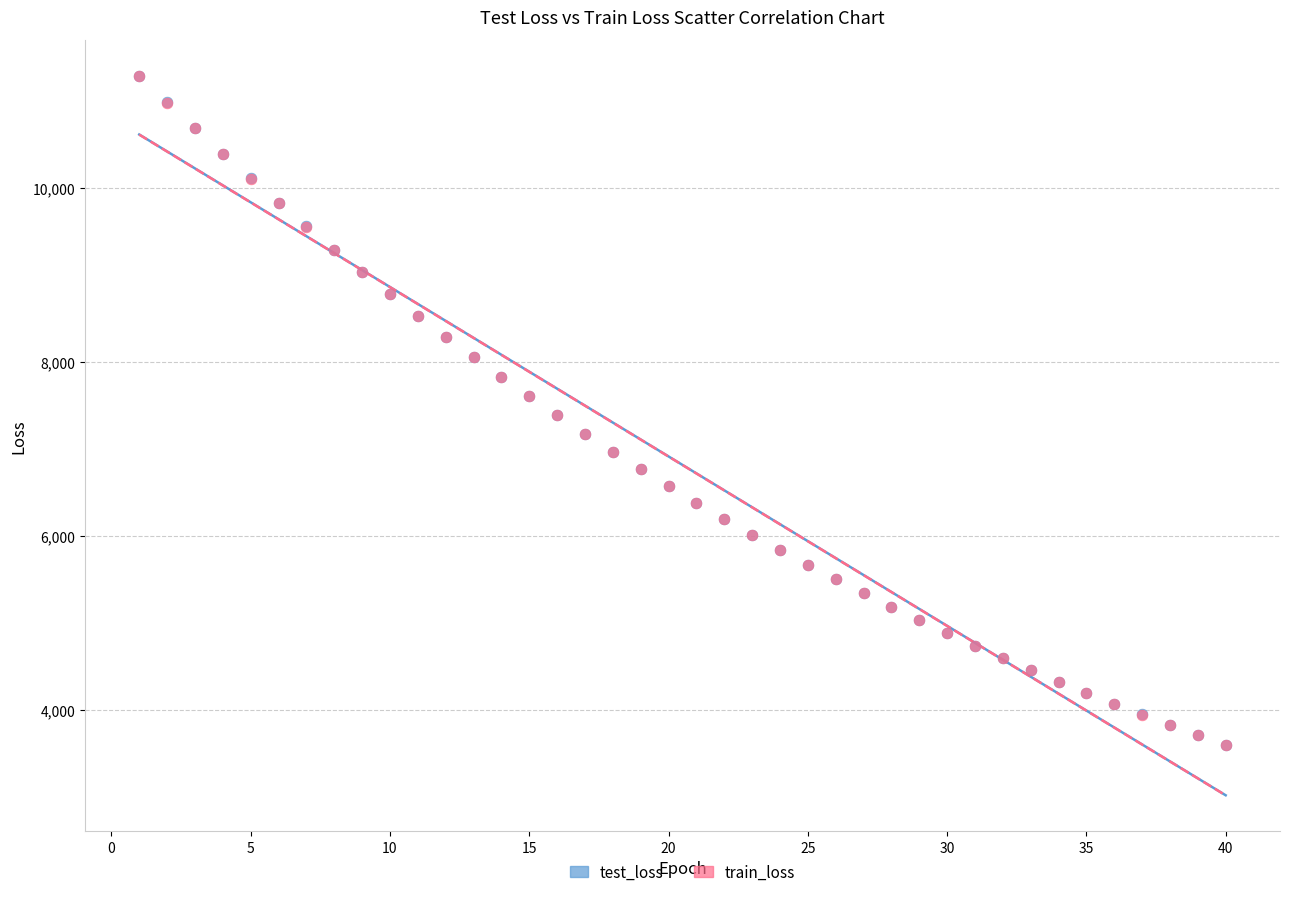

What are all the series names shown in the legend?

test_loss, train_loss